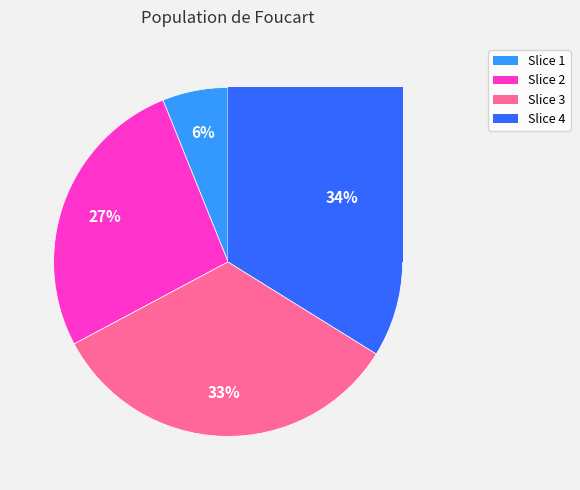

Does any single category account for the majority?

No